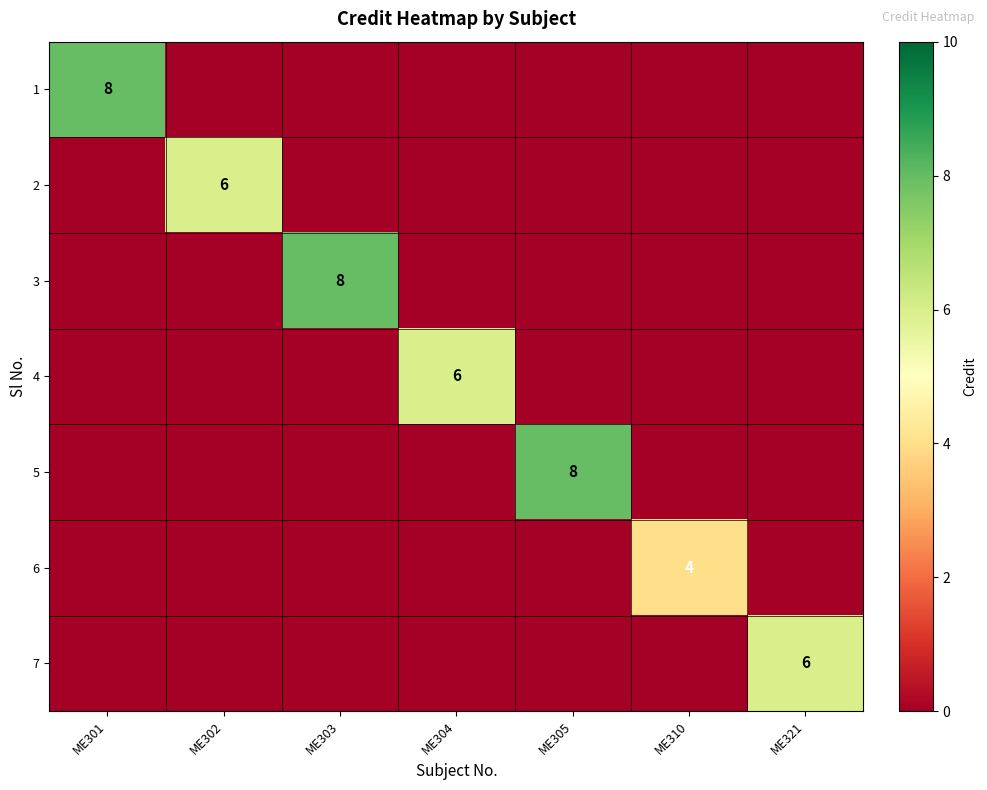

The value of 7 at ME310 is 0. True or false?

True